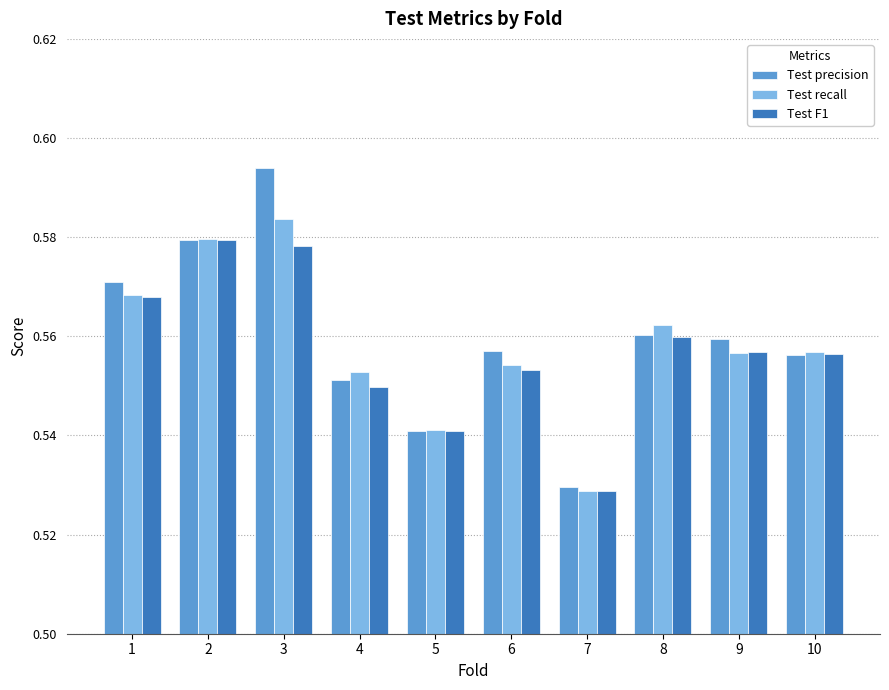

At which label is Test precision closest to 0?

7